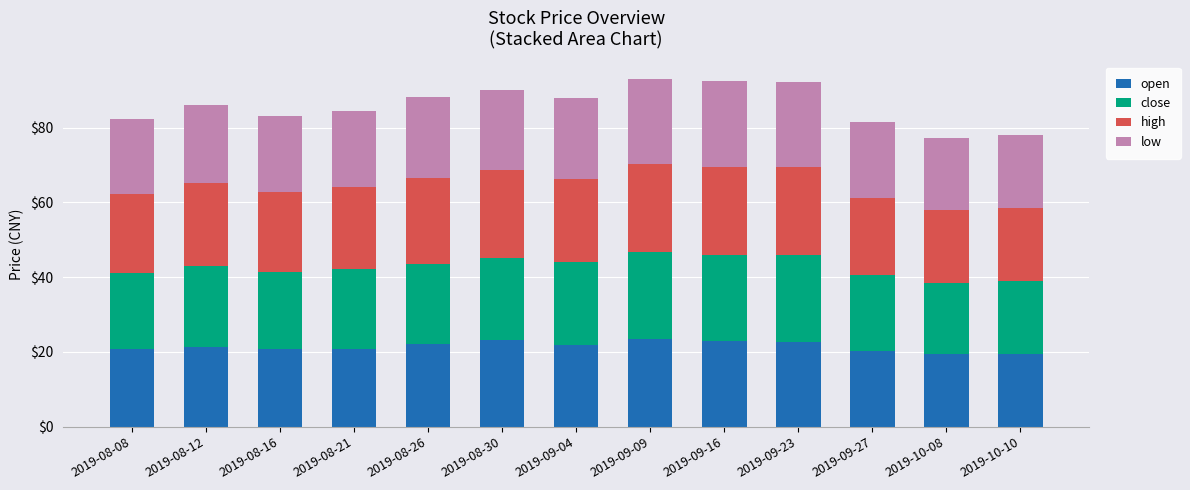

How many bars are there in total?

13